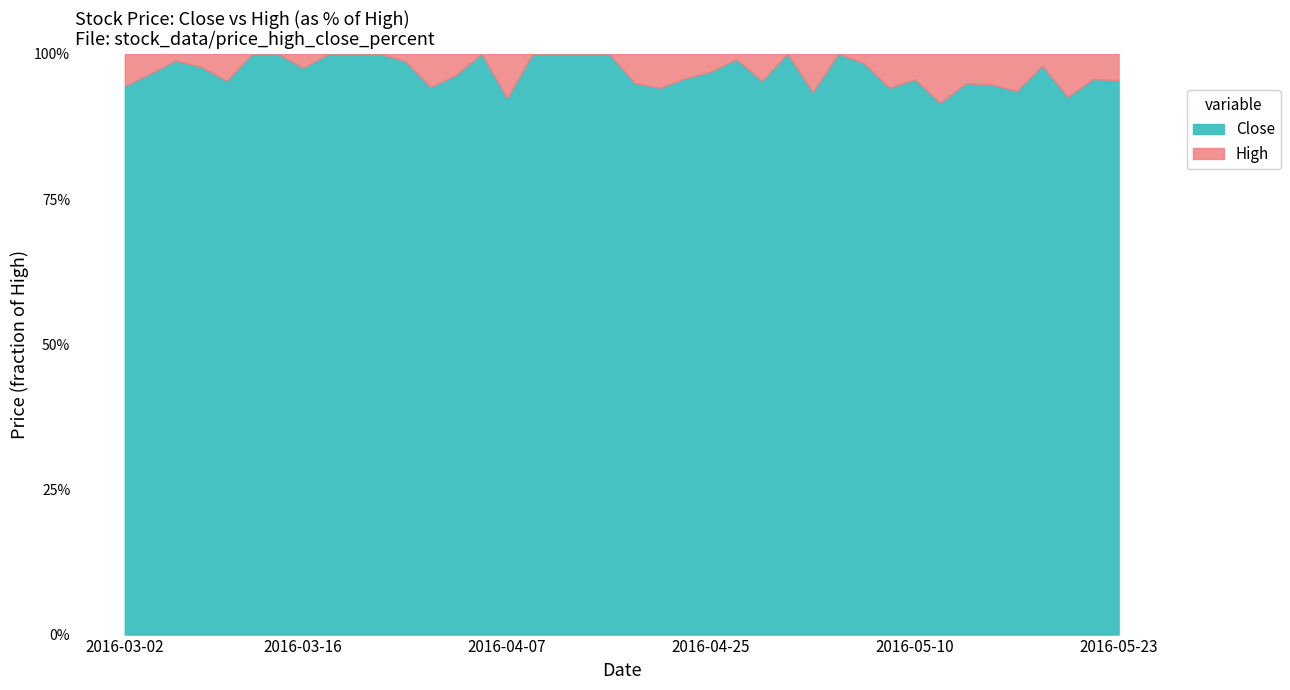

What is the average value of the High series?

1.0